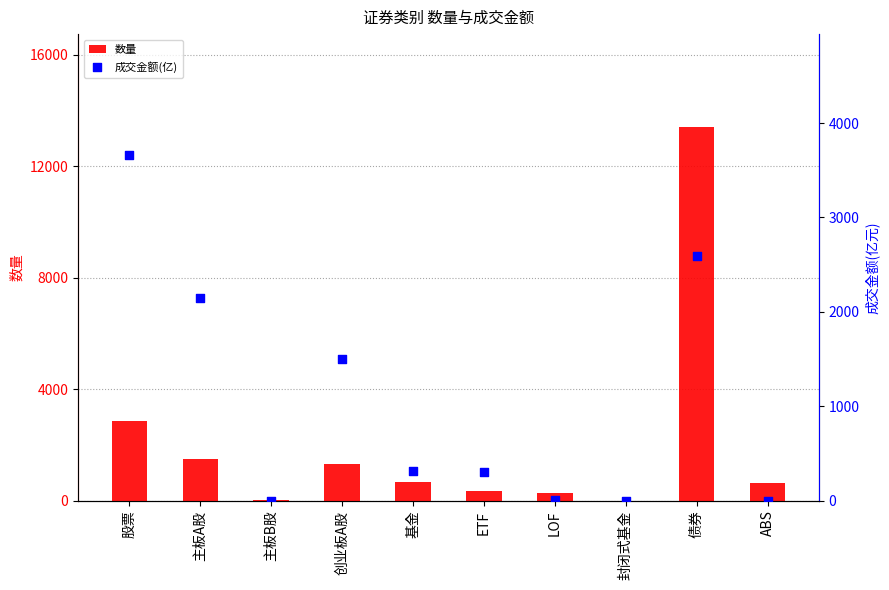

Which series has the largest Y range (max minus min)?

数量